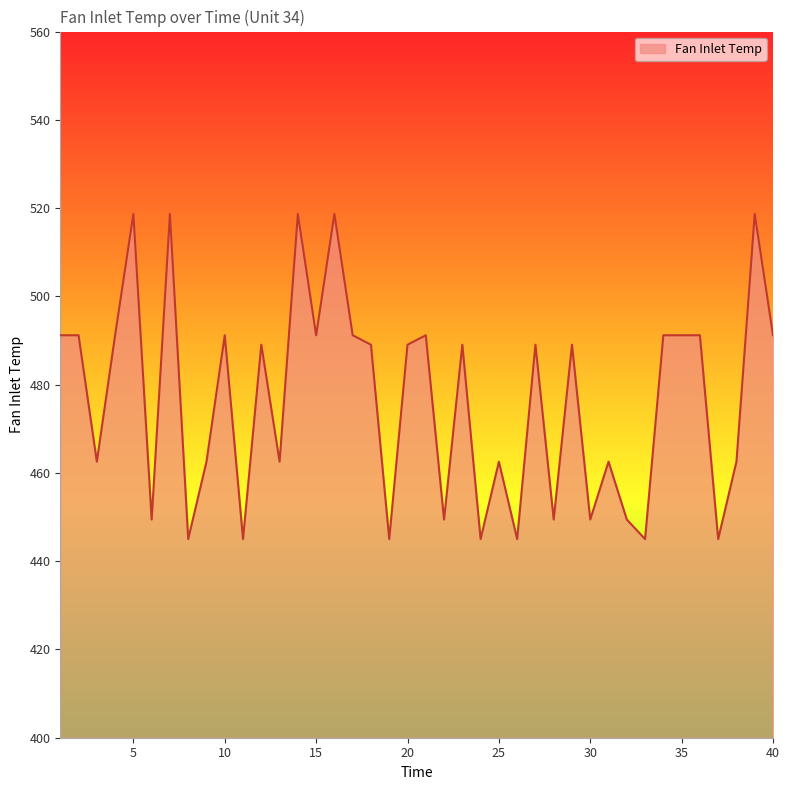

What is the difference between the second highest and second lowest values?

73.7